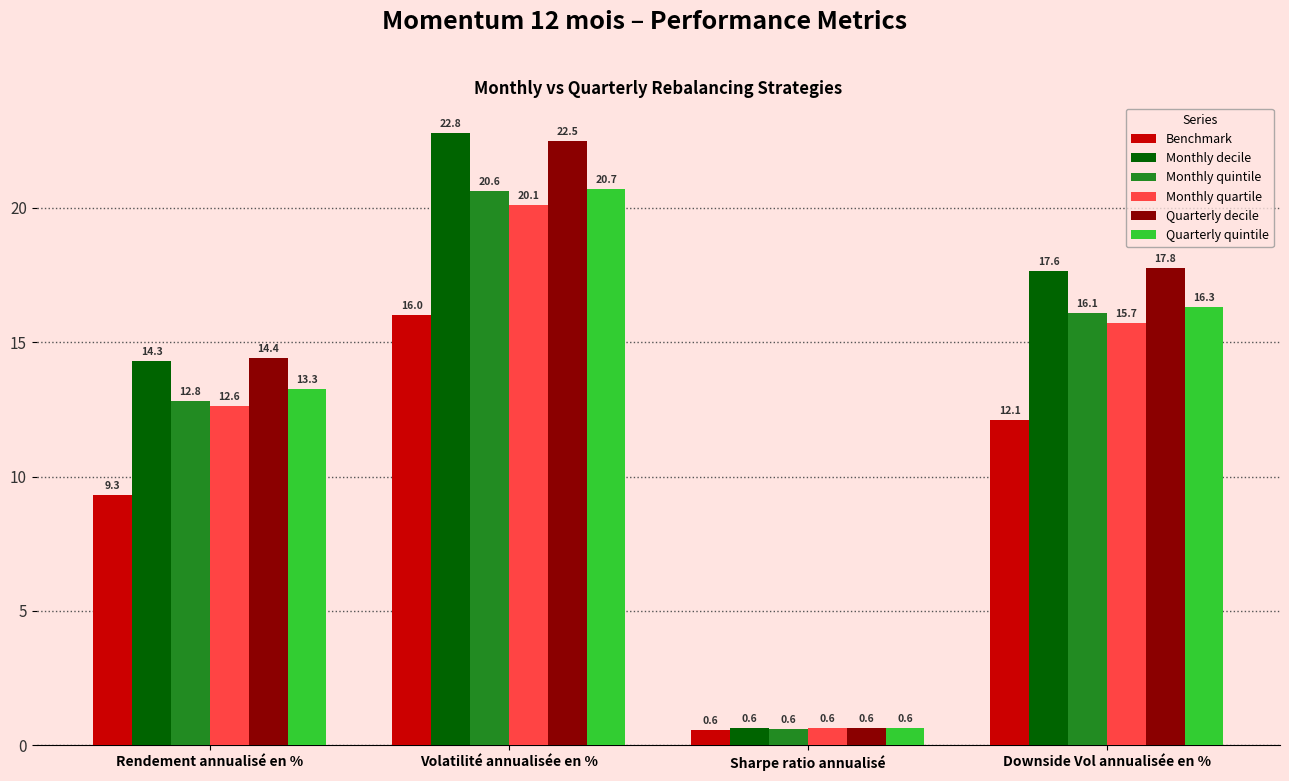

How many groups of bars are there?

4